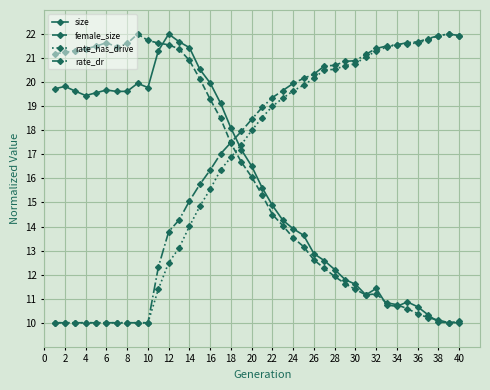

How many times do rate_dr and size cross each other?

1